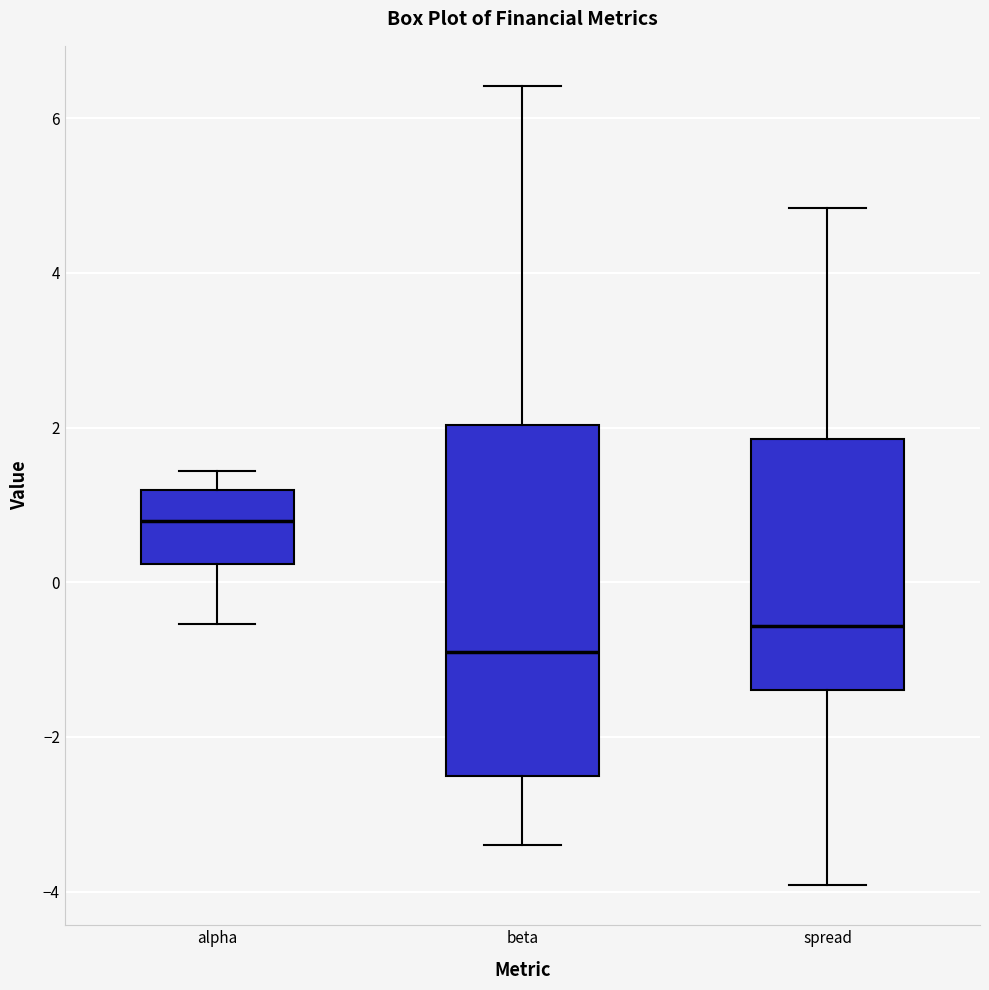

Which box is the tallest, from its lower edge to its upper edge?

beta